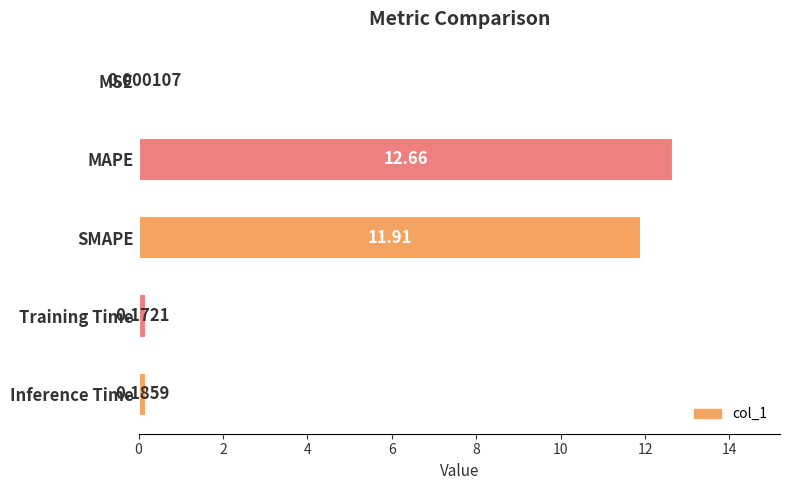

Count the number of categories in the chart.

5